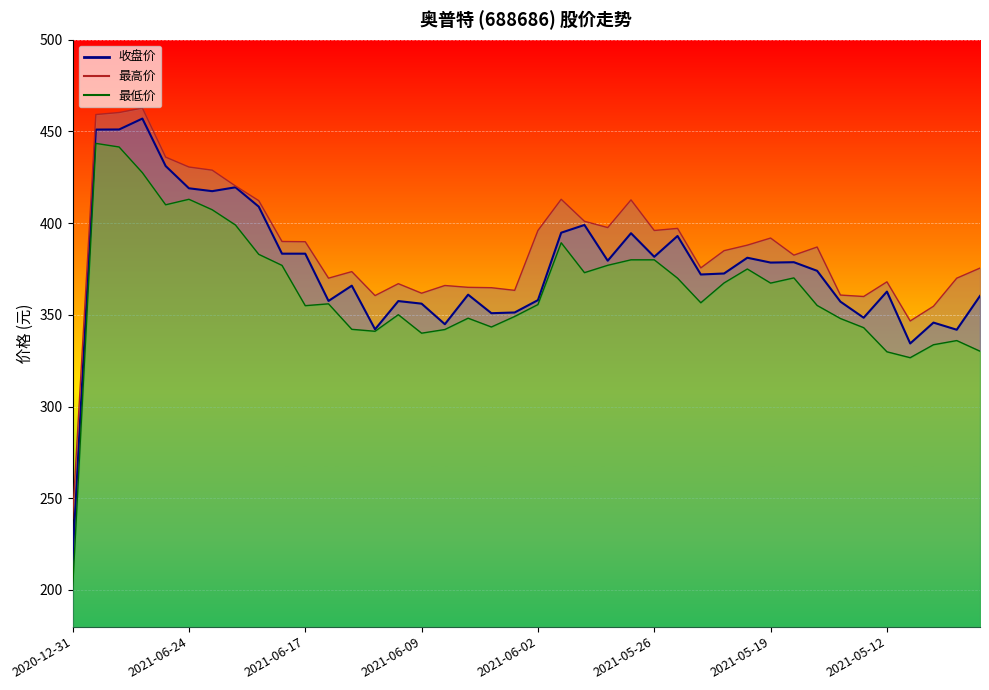

True or false: 收盘价 has more than 0 points higher than both neighbors.

True